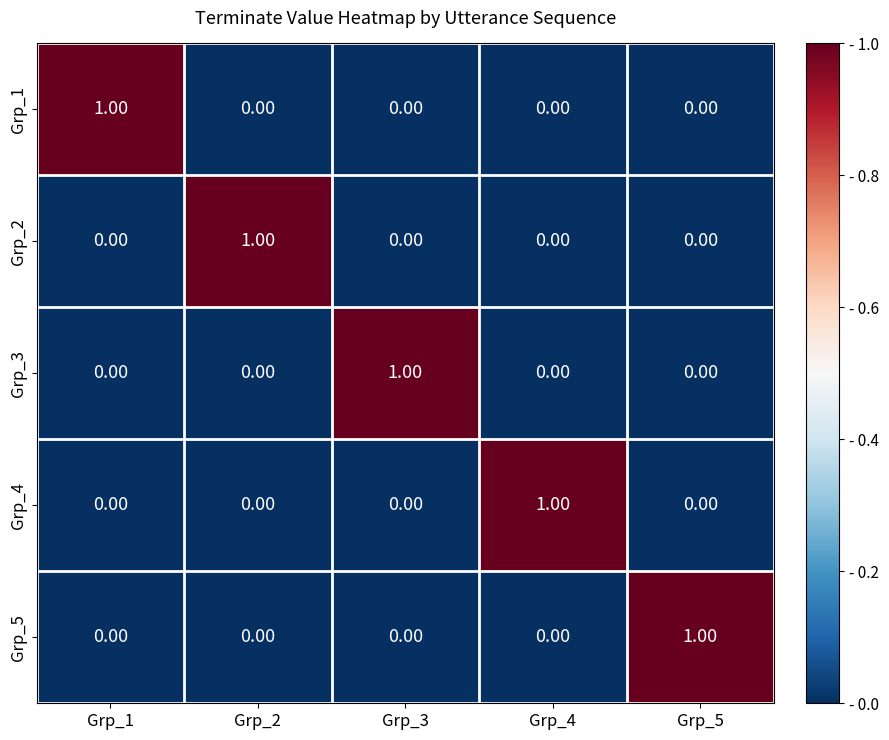

At how many categories does at least one series exceed 0?

5